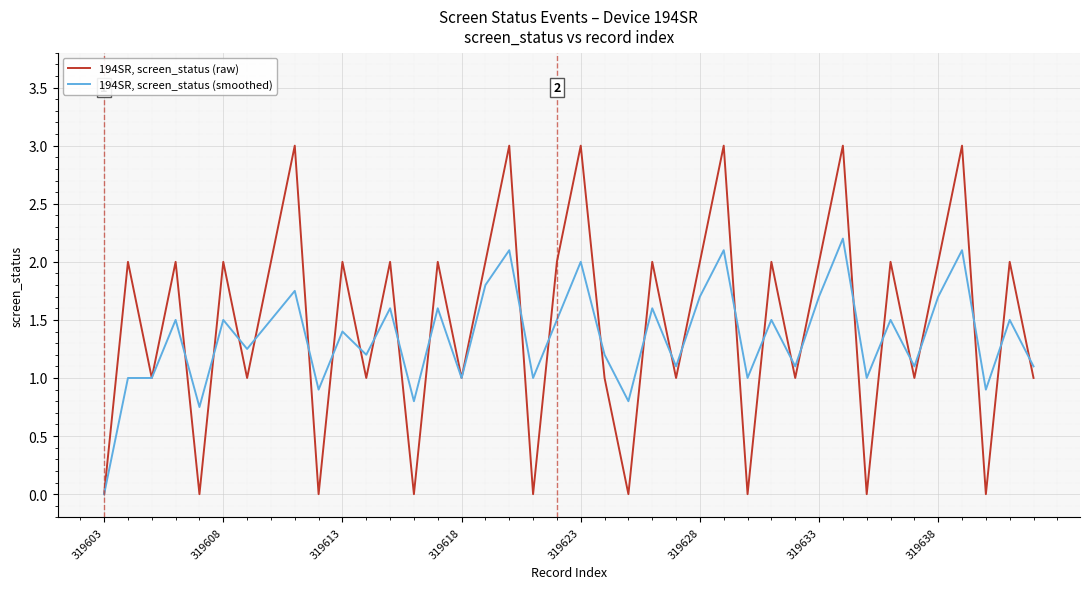

Which series has the widest spread of values?

194SR, screen_status (raw)